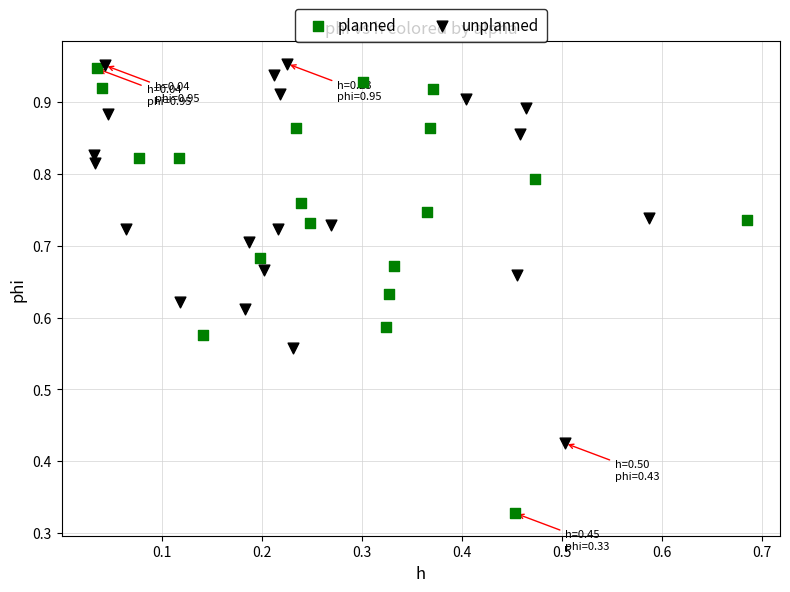

Which series reaches the minimum Y coordinate?

planned